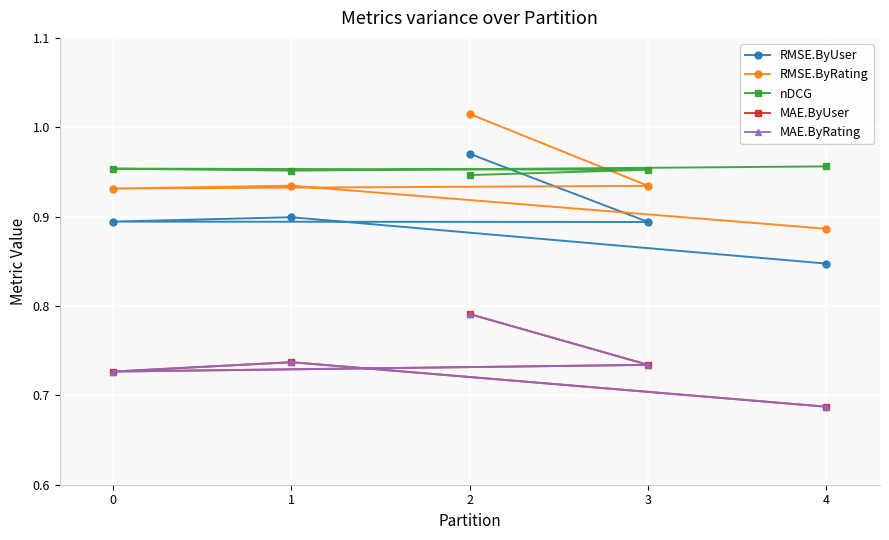

How many intersections are there between RMSE.ByUser and nDCG?

1